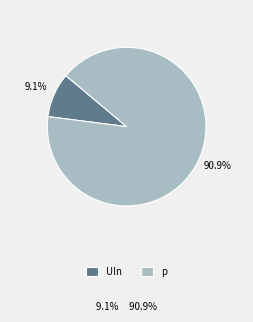

To the nearest percent, what percentage of the pie is UIn?

9%